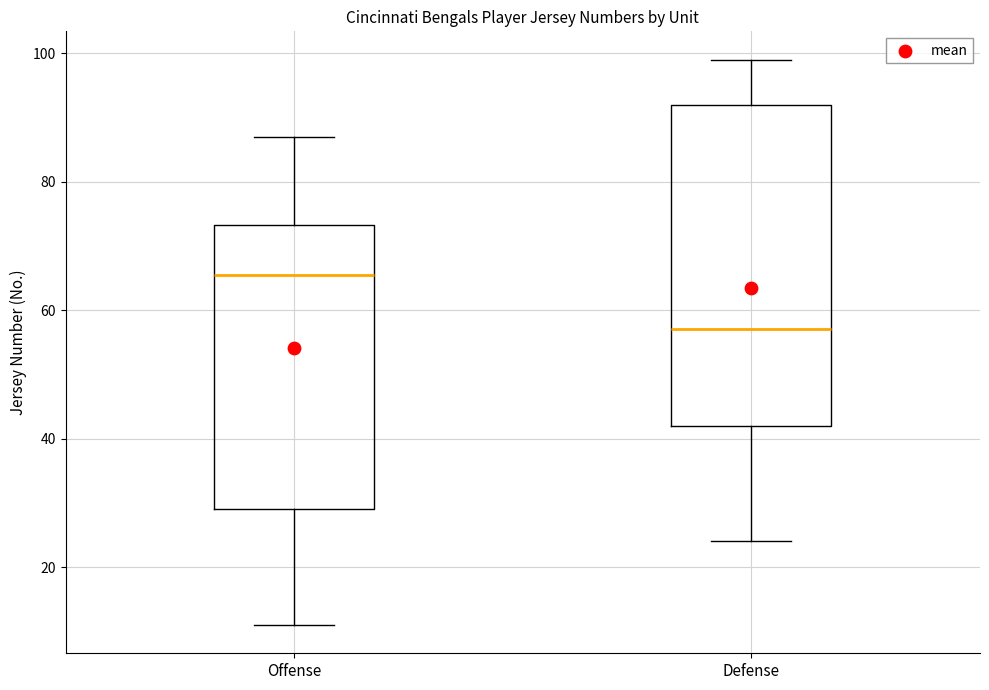

Where does the upper whisker of the box for Offense end on the y-axis? The values are not printed on the chart, so give them approximately, as read against the axis.

88